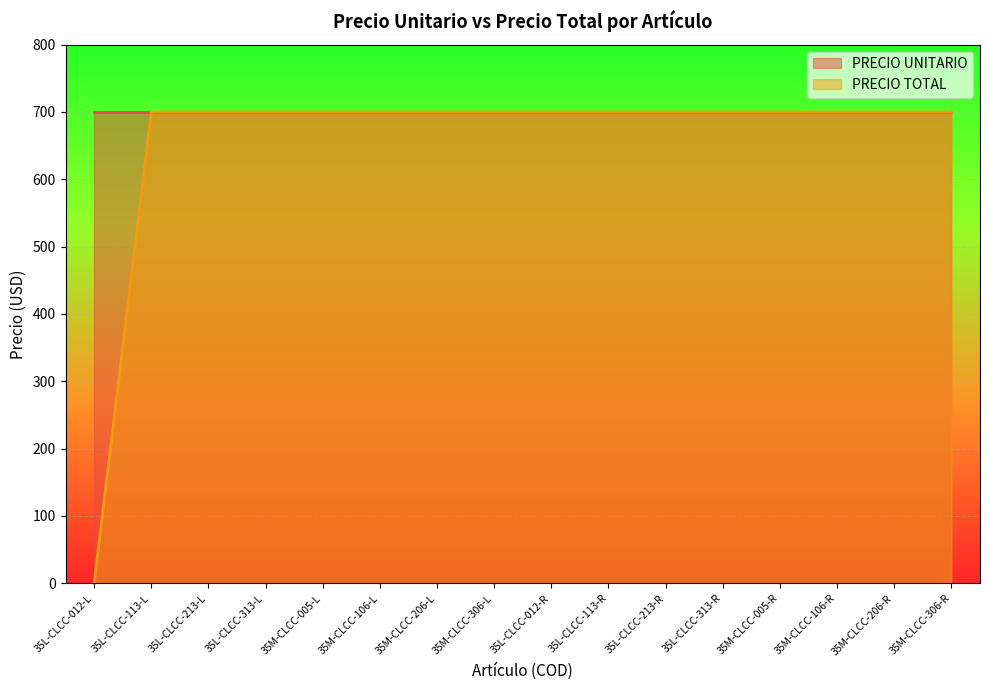

What is the value of the 7th point from the left?

700